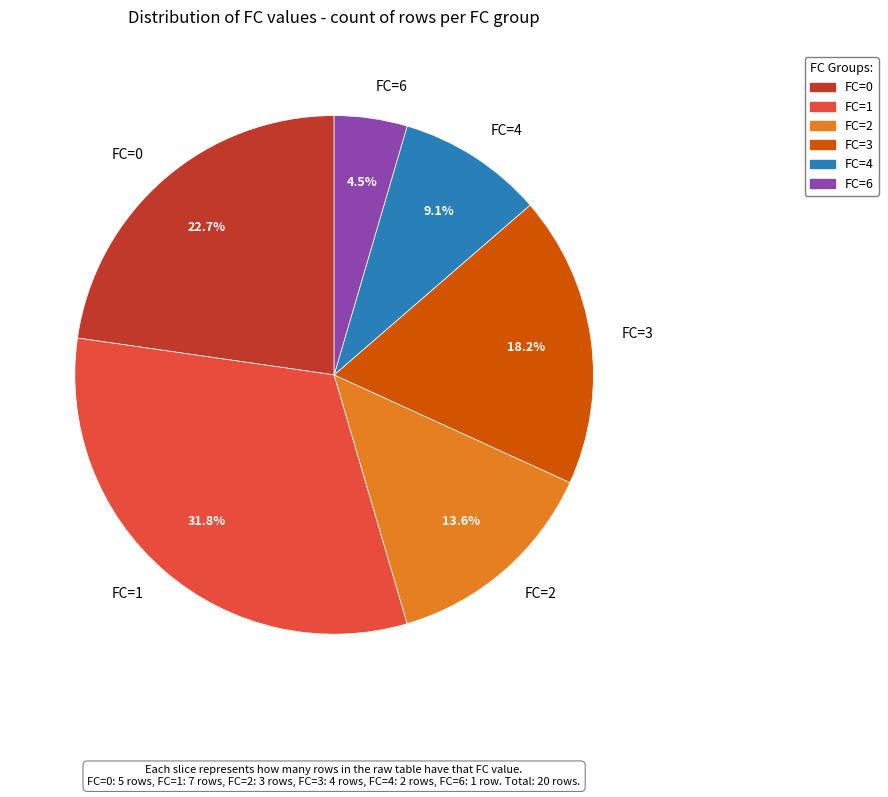

To the nearest percent, what is the average slice percentage?

17%